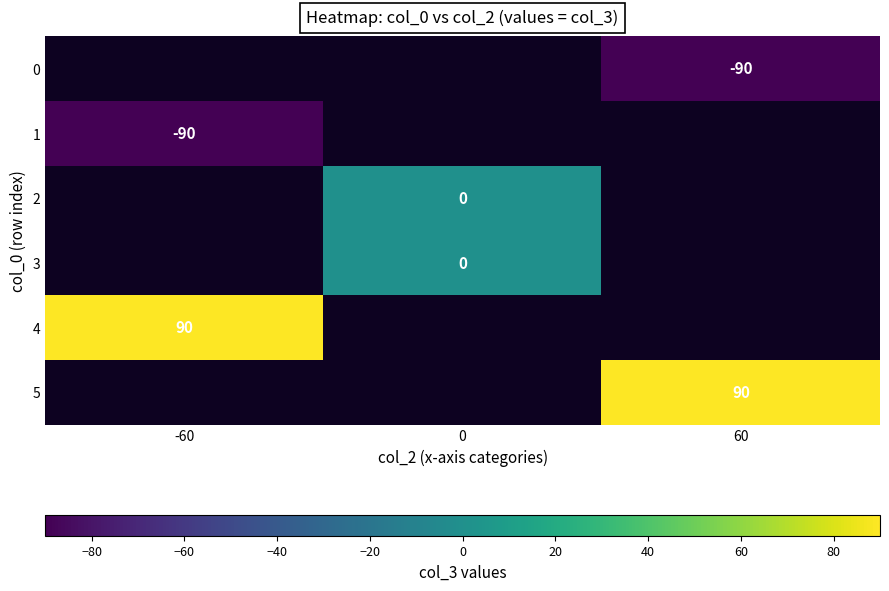

True or false: 0 has a value of -144 at 60.

False